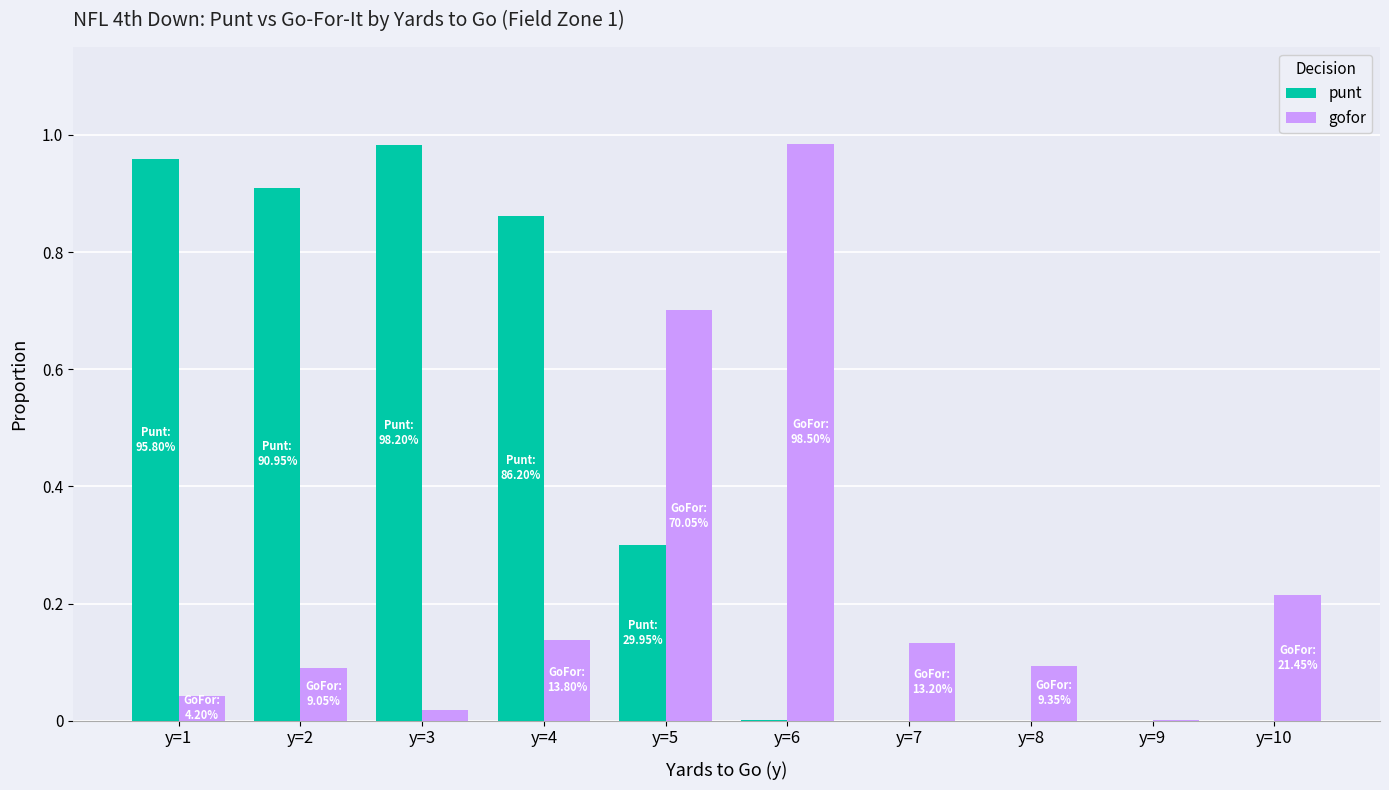

What is the average value of the punt series?

0.4